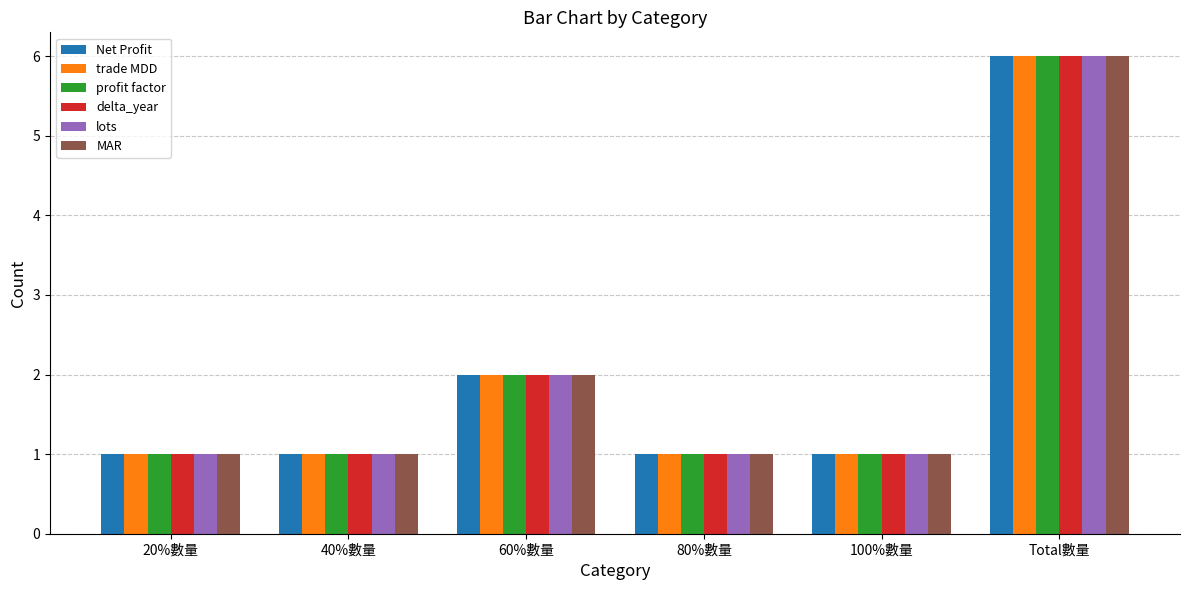

What is the sum of all profit factor values?

12